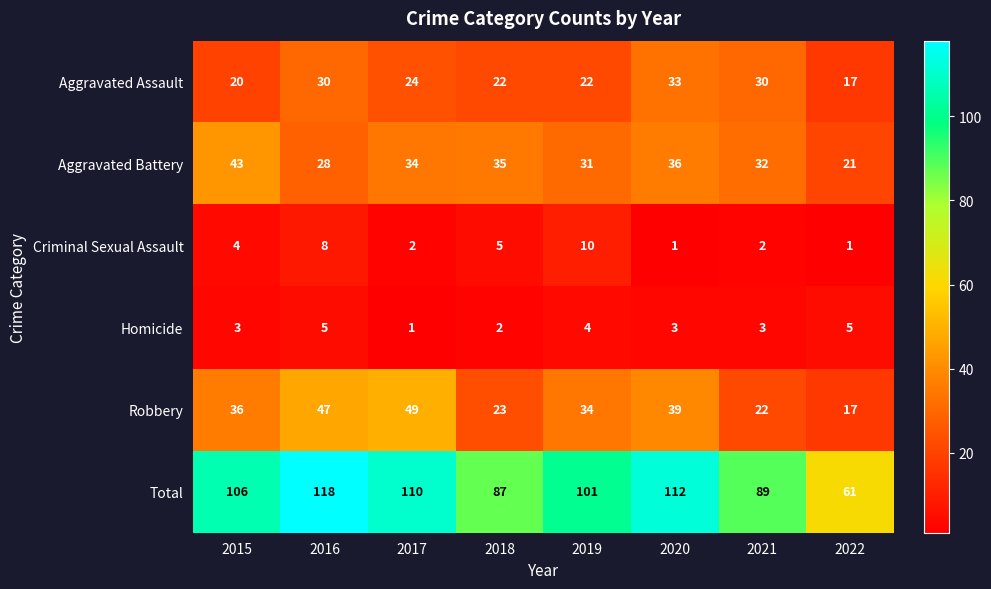

Rank the series by their maximum value, from highest to lowest.

Total, Robbery, Aggravated Battery, Aggravated Assault, Criminal Sexual Assault, Homicide